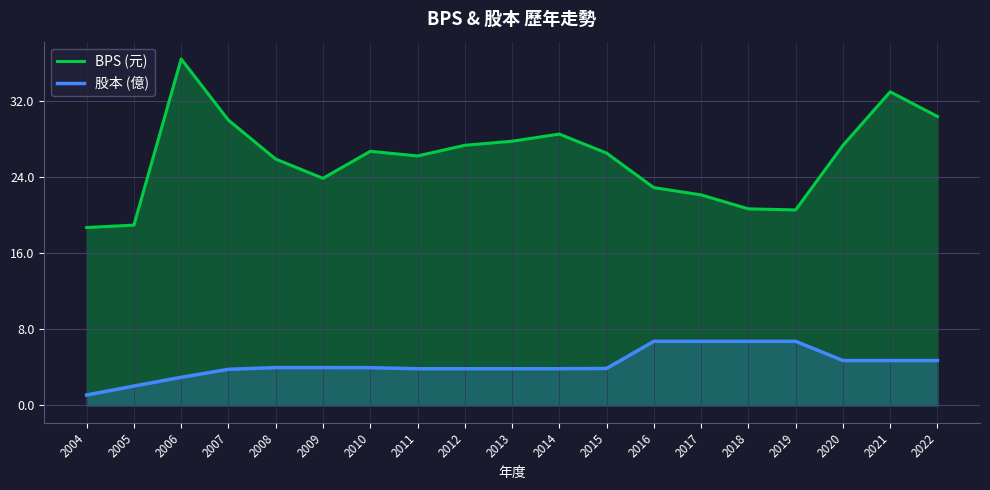

At which label does 股本 (億) first exceed 3?

2007